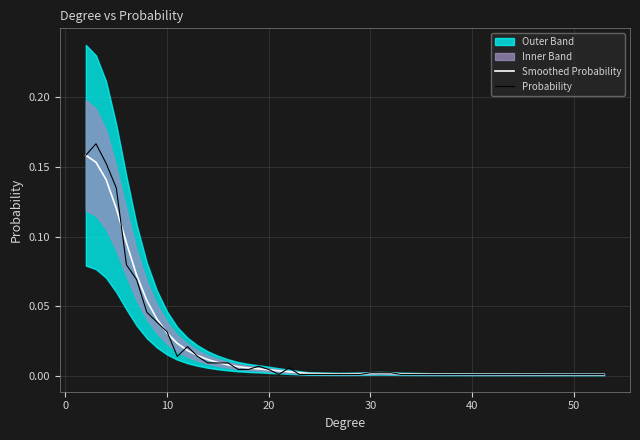

How many categories are shown in the chart?

32